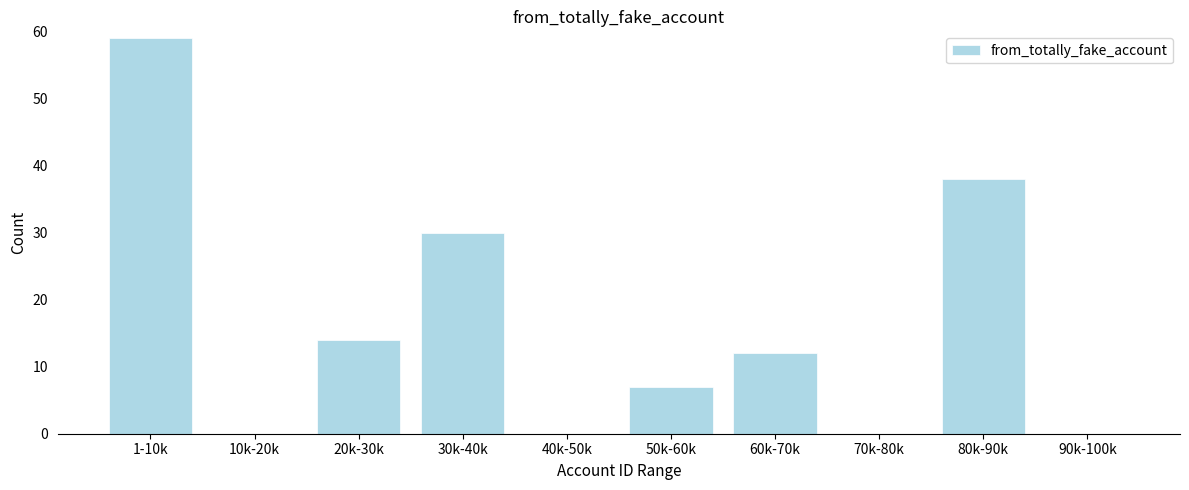

Reading left to right, transcribe all the data shown in this chart.

1-10k=59	10k-20k=0	20k-30k=14	30k-40k=30	40k-50k=0	50k-60k=7	60k-70k=12	70k-80k=0	80k-90k=38	90k-100k=0